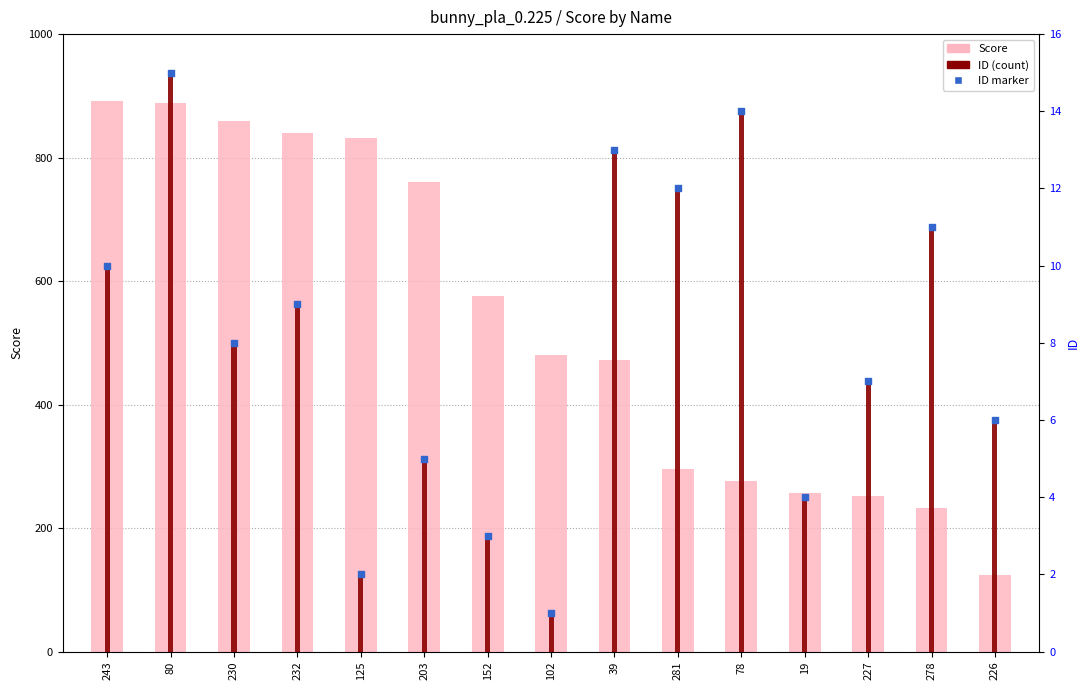

Which series contains the highest Y value?

Score